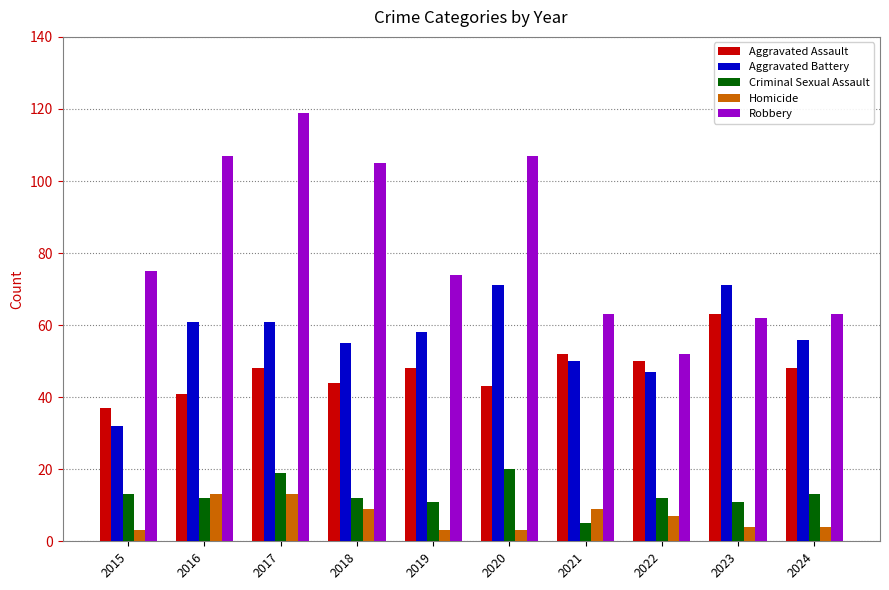

What is the maximum value shown in the chart?

119